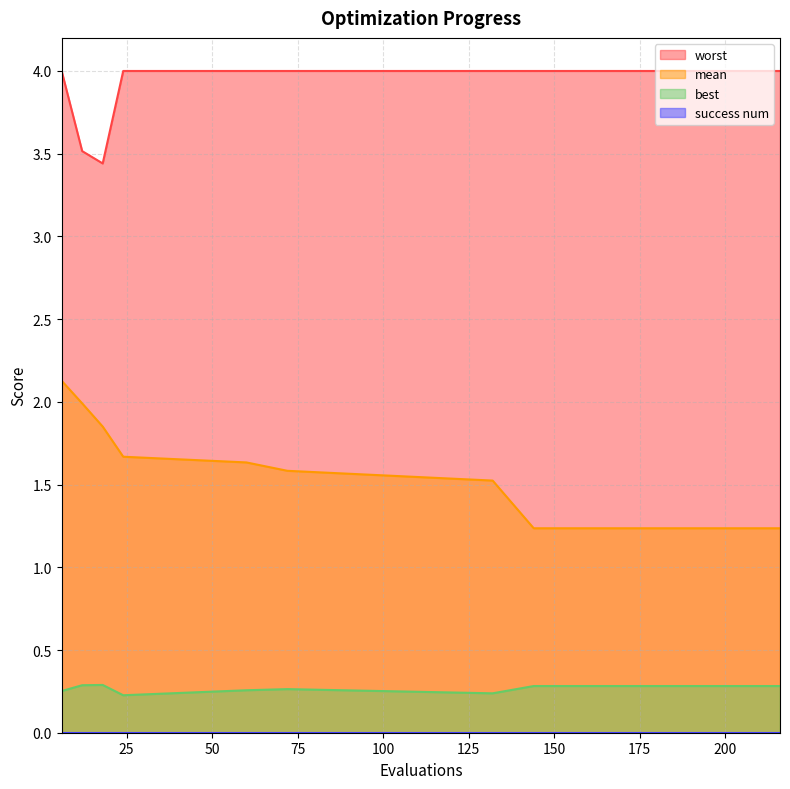

True or false: worst and best intersect in this chart.

False